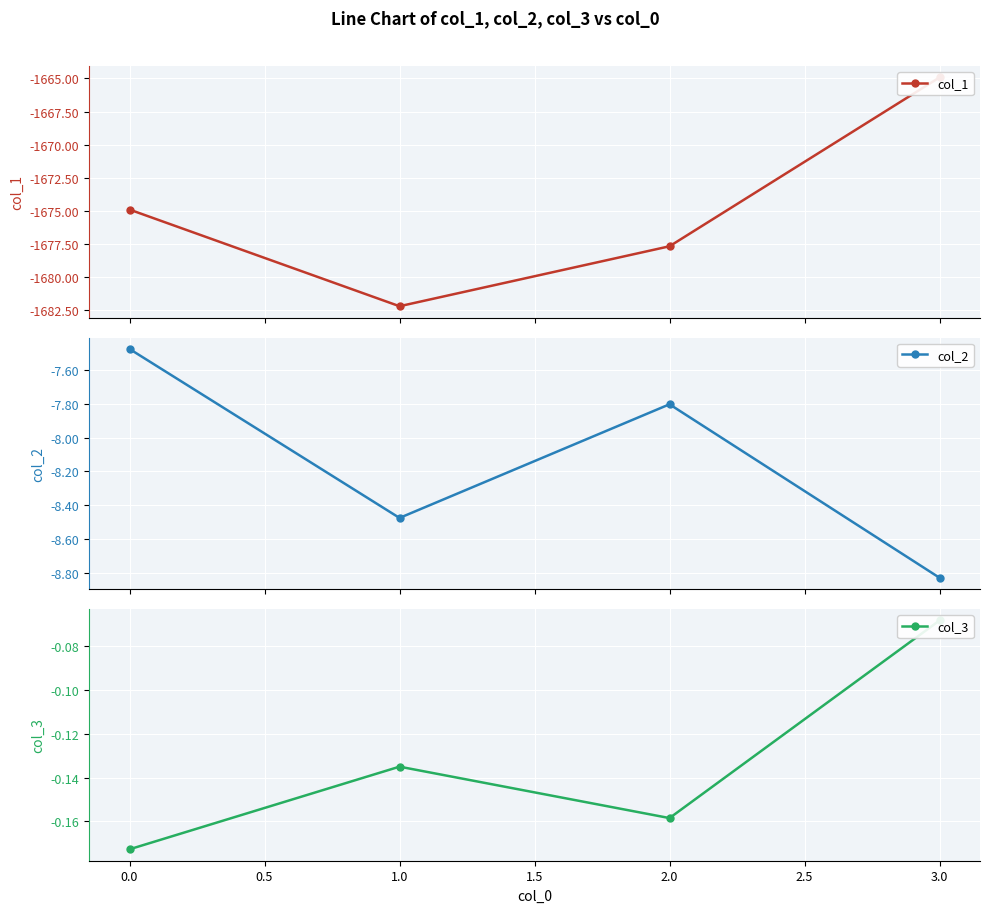

List the series in order of their peak value, lowest first.

col_1, col_2, col_3